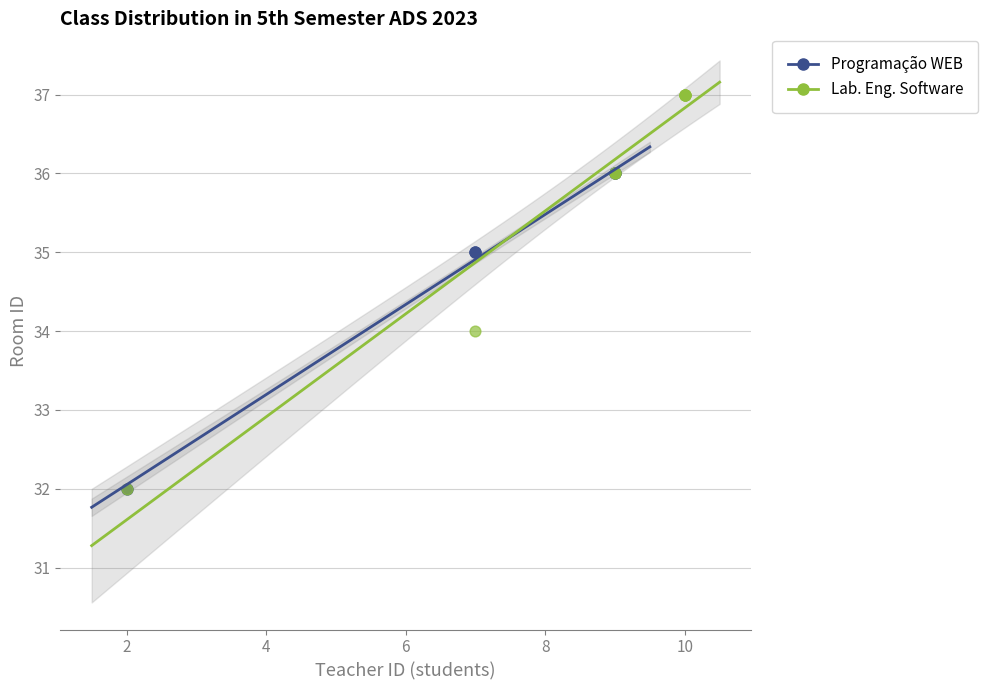

Which series has the widest spread of Y values?

Lab. Eng. Software